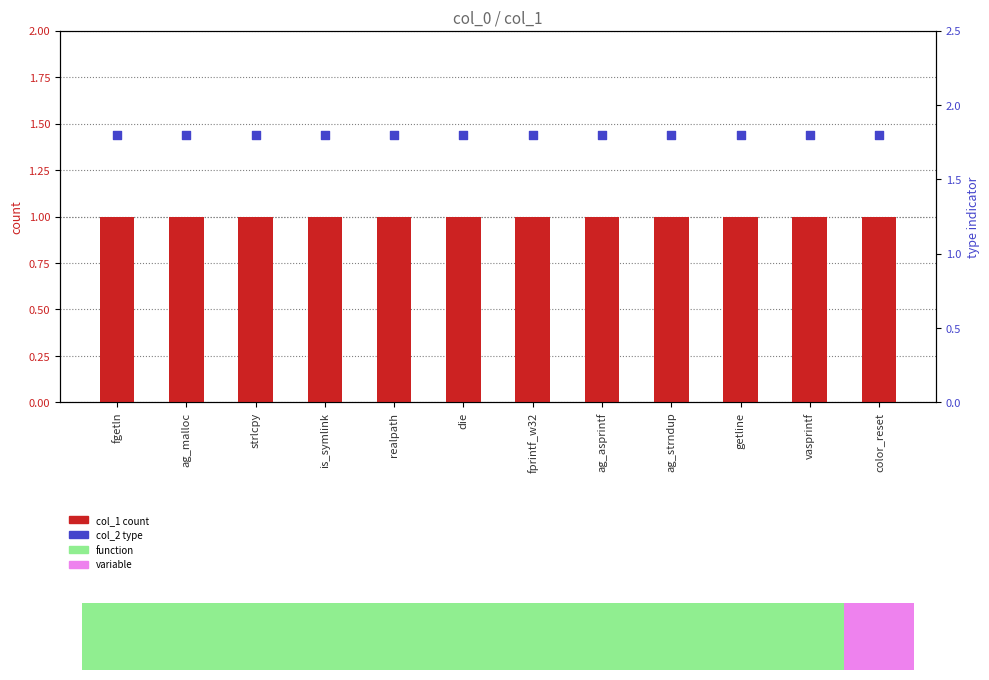

Which series has the largest Y range (max minus min)?

col_1 count